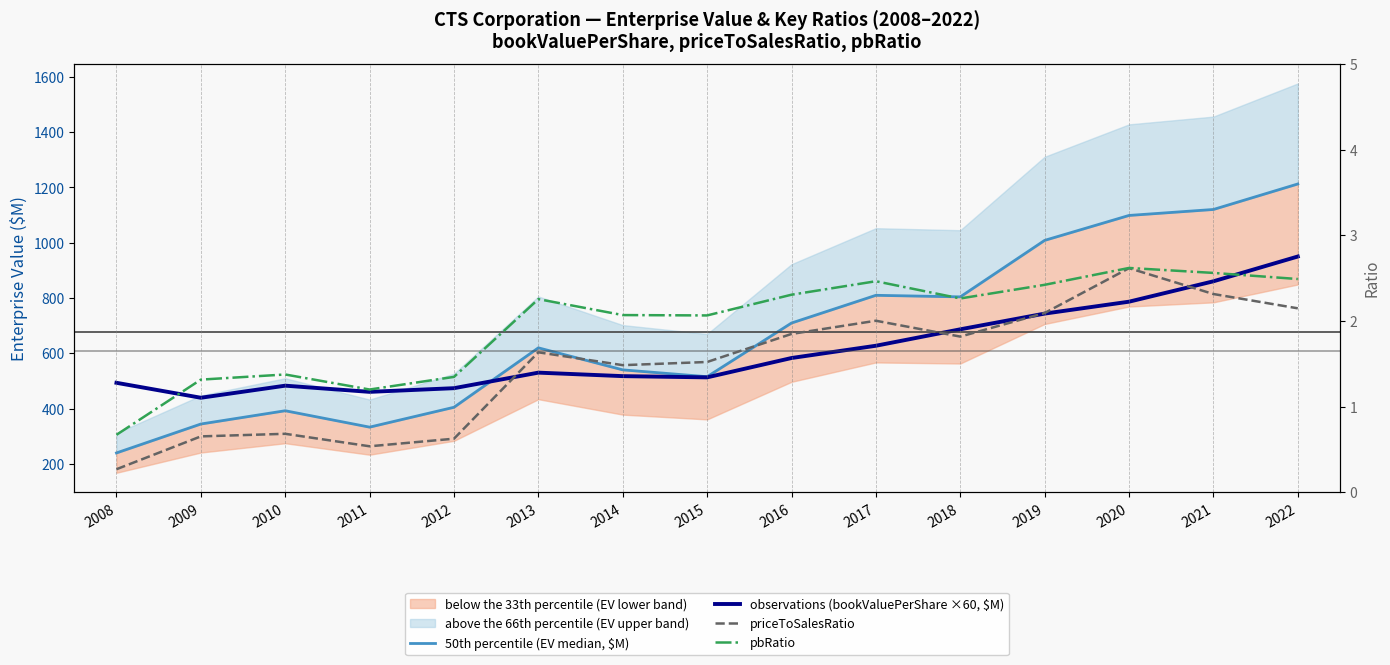

What is the average value of the 50th percentile (EV median, $M) series?

676.7